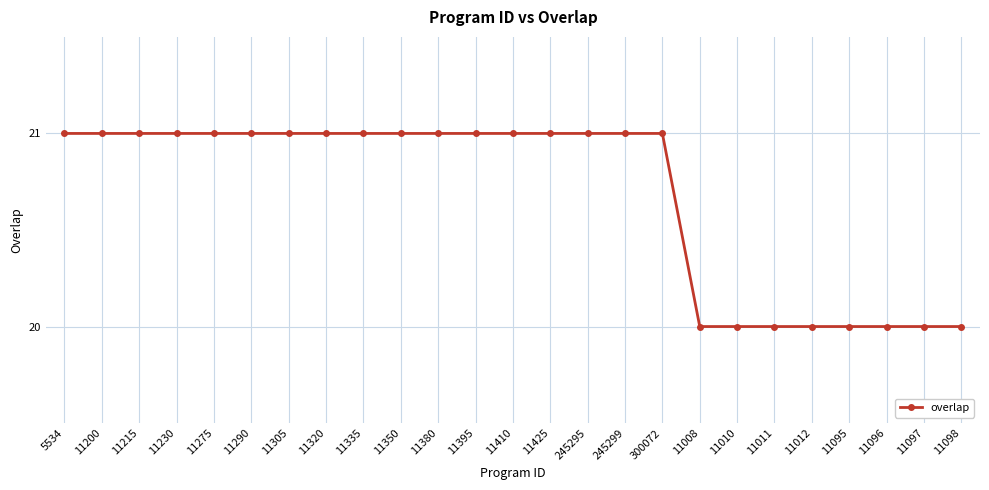

Does the chart have visible grid lines?

Yes